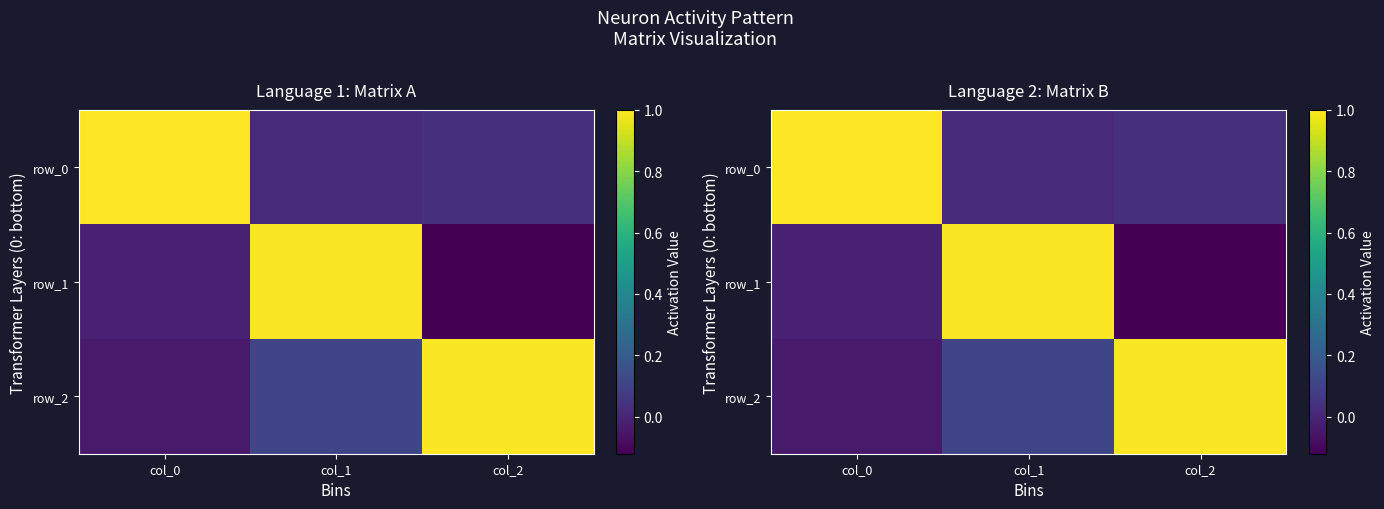

The row_1 series shows 1.4 at col_1. True or false?

False